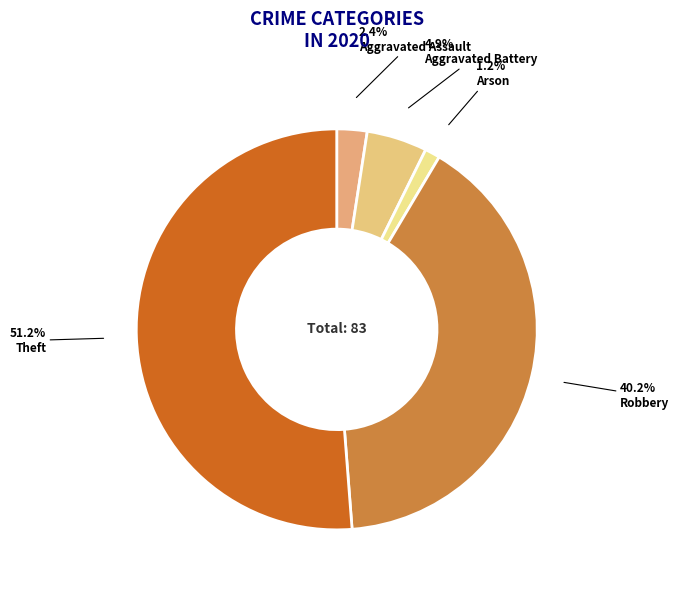

To the nearest percent, what portion does Aggravated Battery represent?

5%